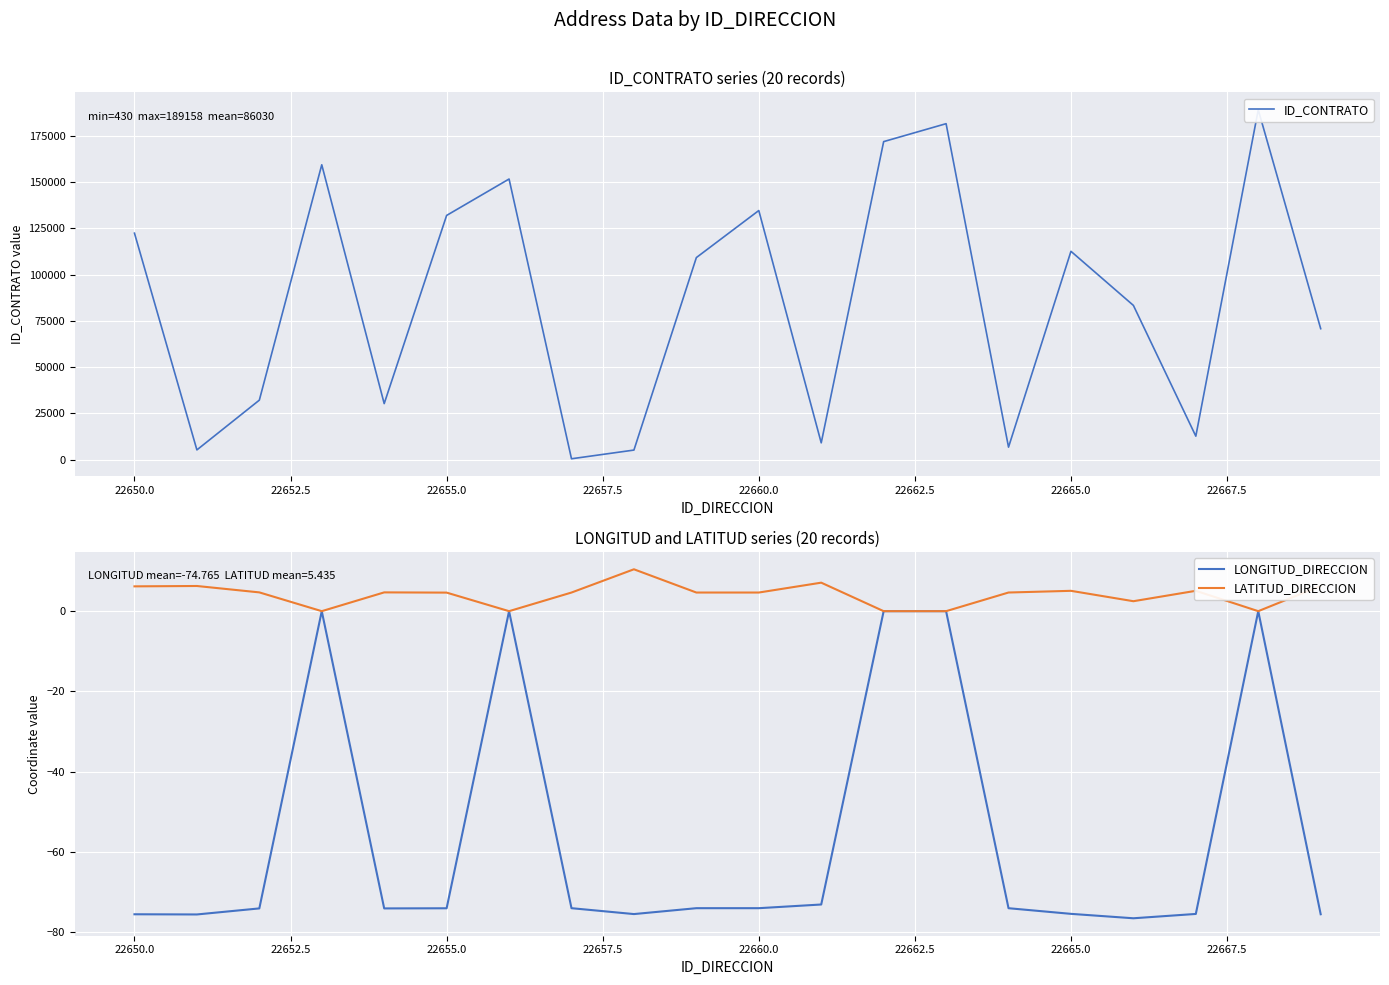

What value does the LATITUD_DIRECCION series have at 22655.0?

4.6